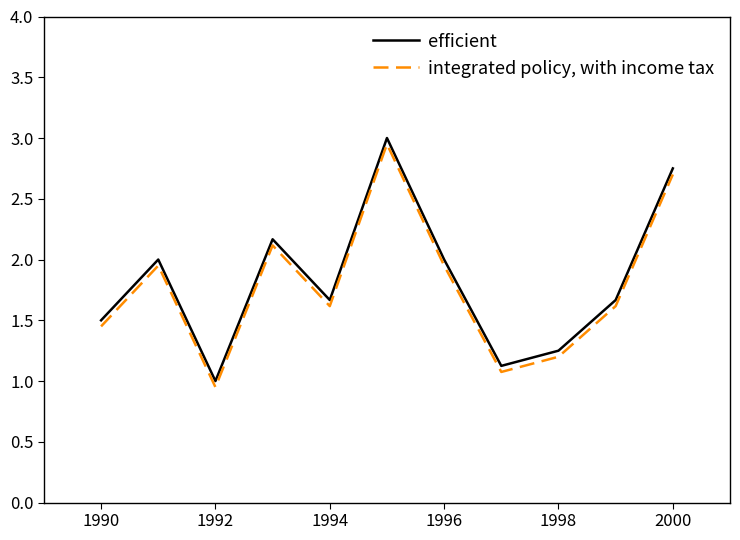

What is the difference between the maximum and minimum values in the integrated policy, with income tax series?

2.0